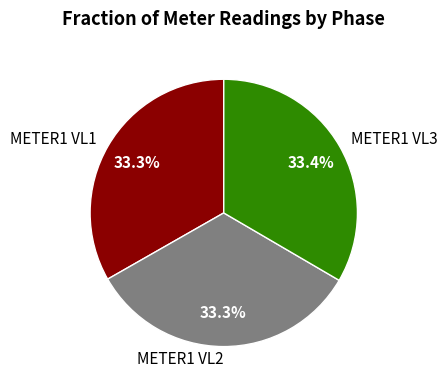

Is the sum of METER1 VL3 and METER1 VL2 greater than half?

Yes